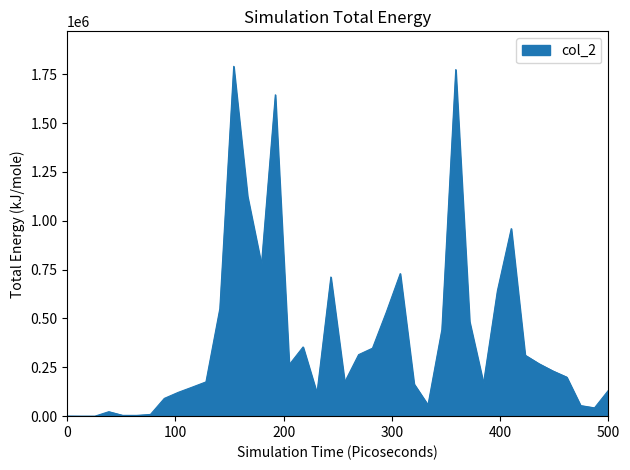

What is the difference between the maximum and minimum values?

1790620